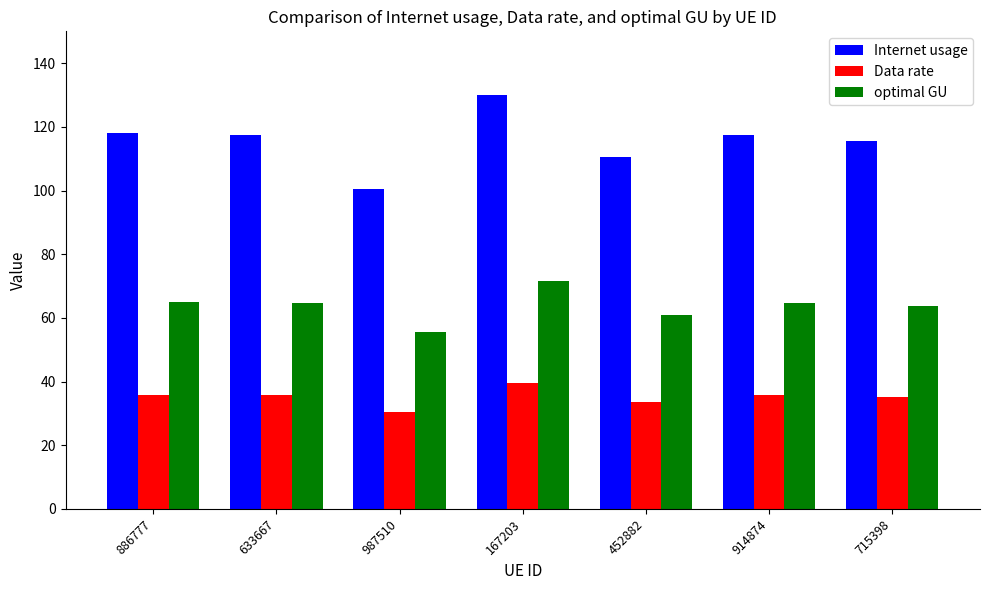

At 633667, list the series in order from smallest to largest.

Data rate, optimal GU, Internet usage